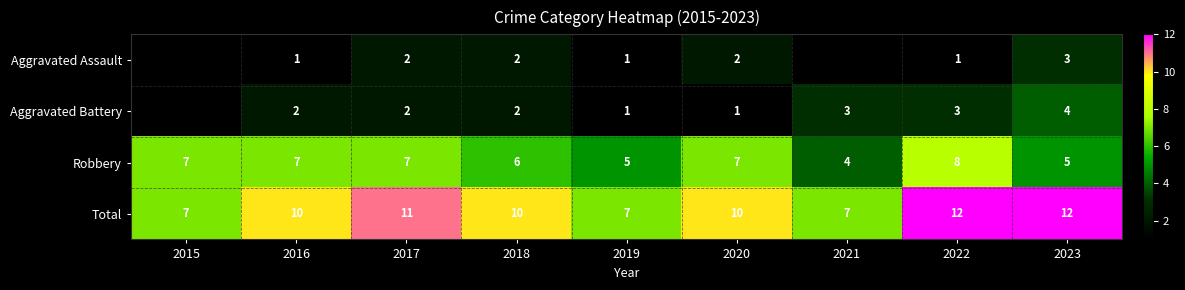

Is the value of Aggravated Assault at 2019 greater than the value of Robbery at 2019?

No